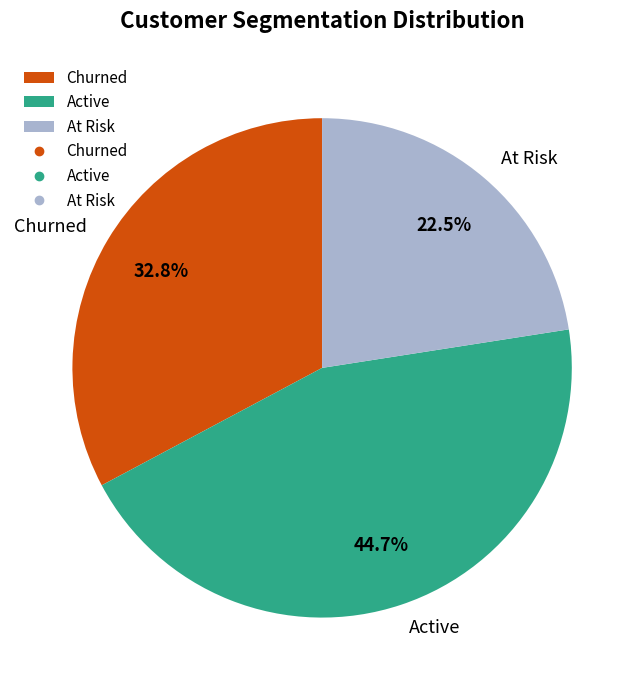

Does Active represent more than half of the total?

No